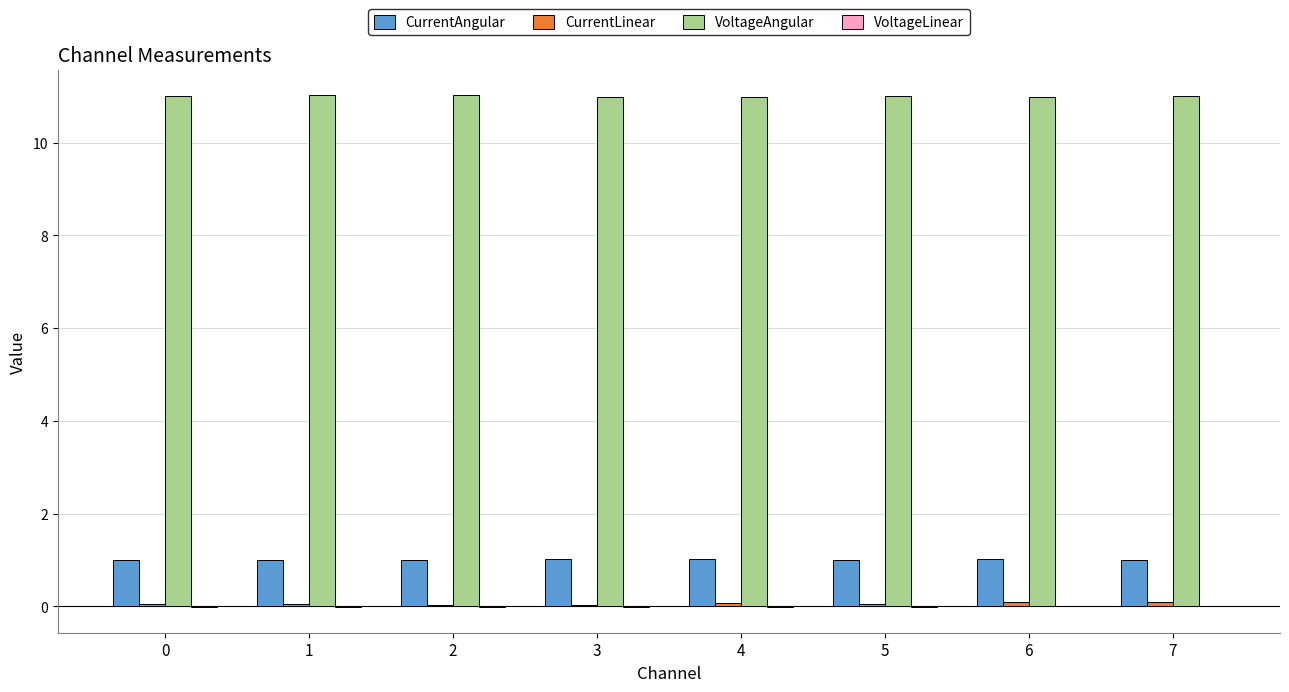

Which series has the largest total across all categories?

VoltageAngular